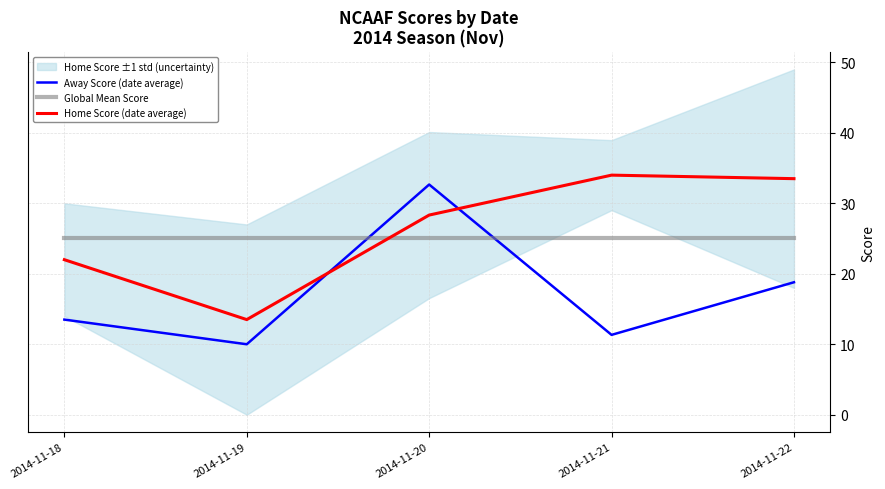

After their last crossing, which series has the higher values: Away Score (date average) or Global Mean Score?

Global Mean Score